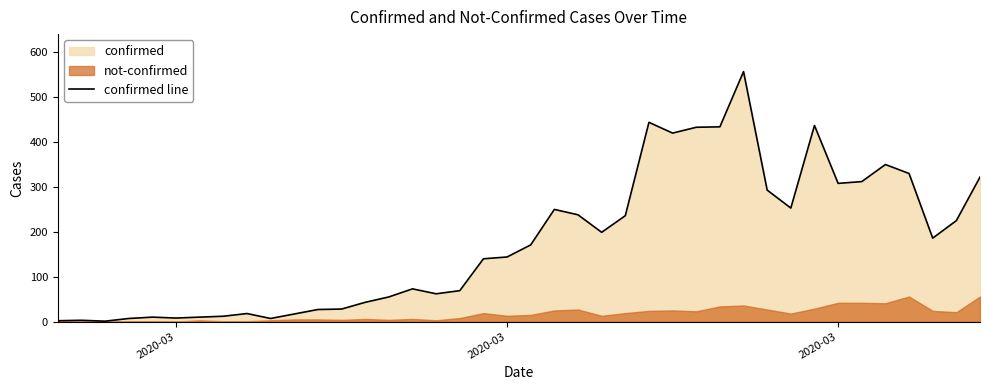

The chart shows a value of 5 at 2020-03. True or false?

False